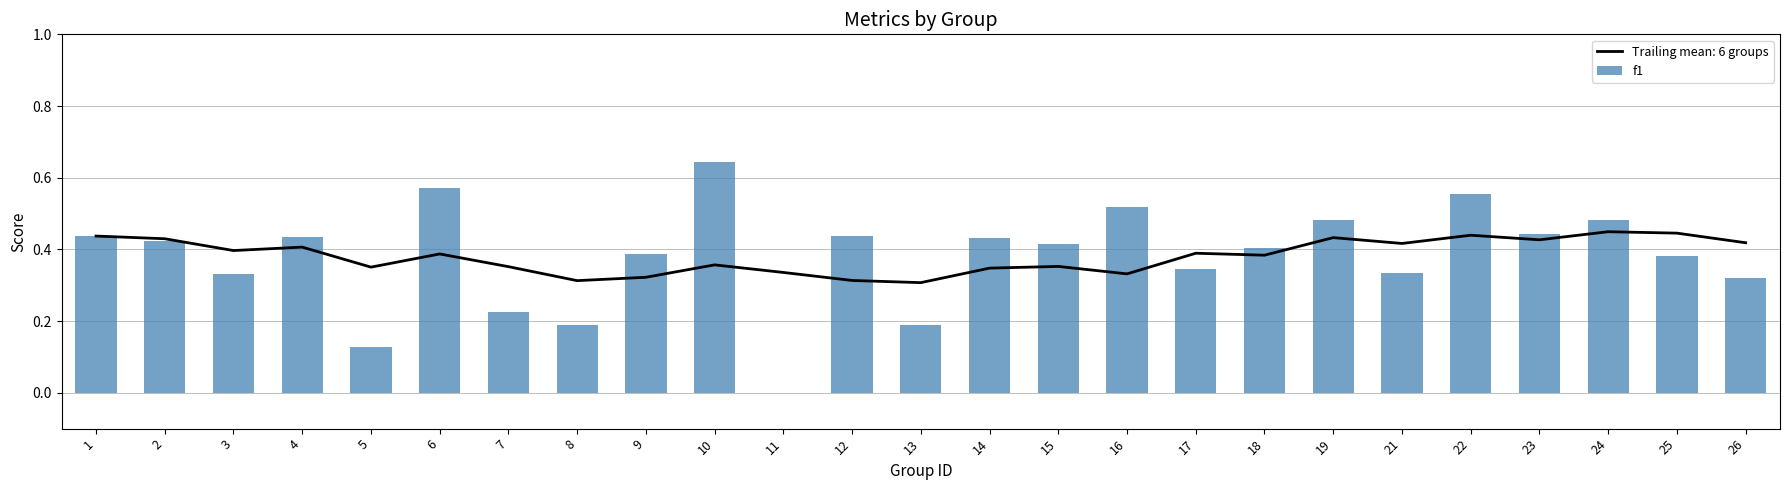

The chart shows a value of 0.3 at 4. True or false?

False